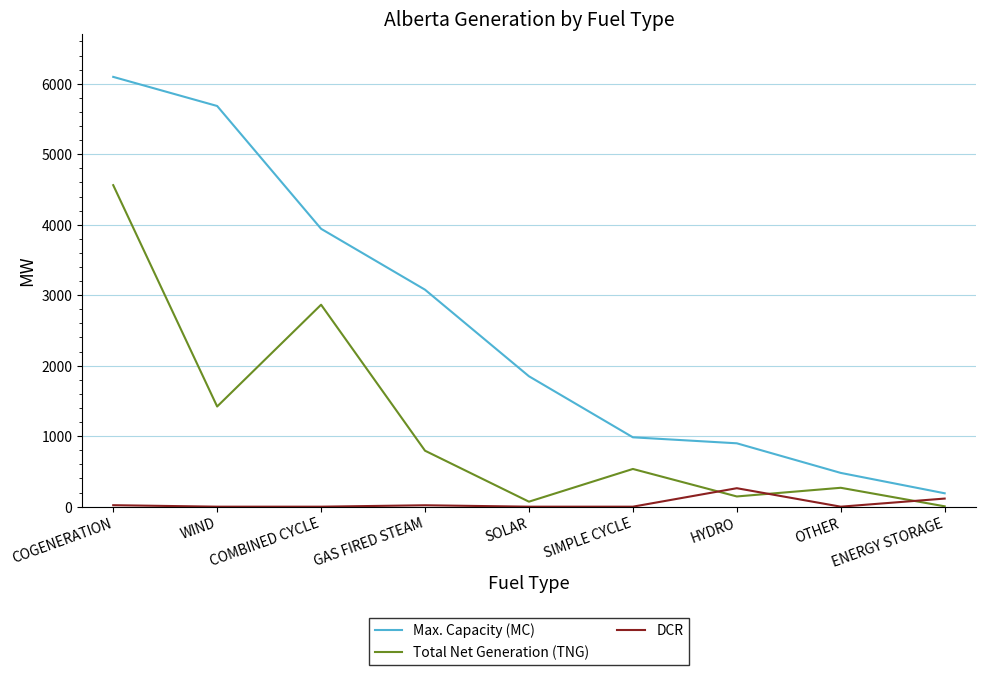

The Max. Capacity (MC) series shows 3319 at COGENERATION. True or false?

False